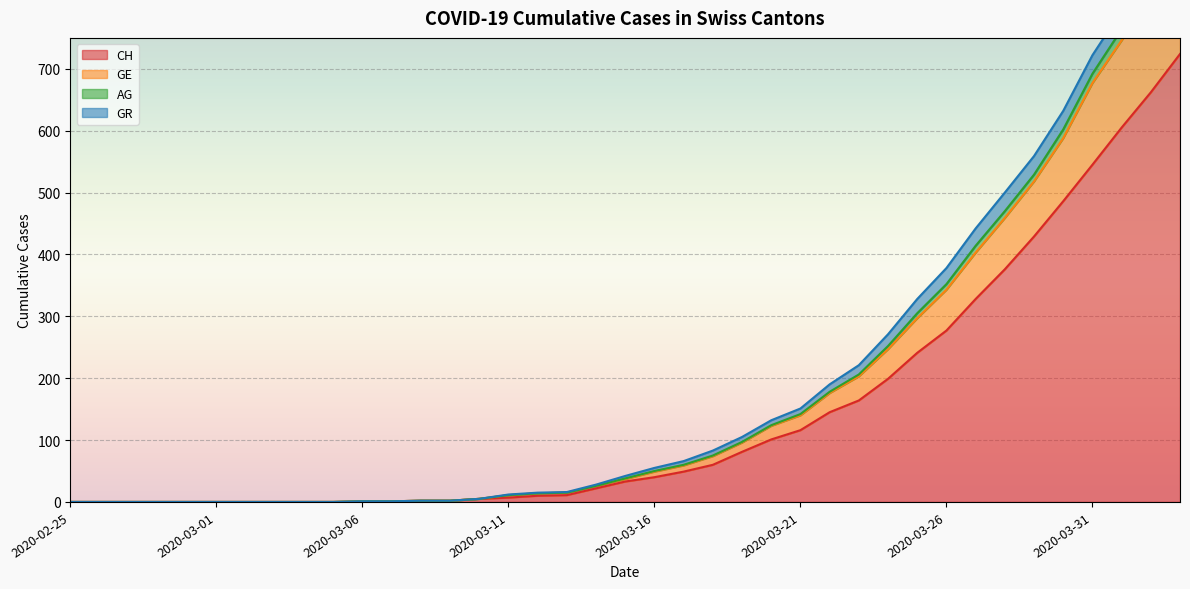

What is the difference between the second highest and second lowest values in the CH series?

662